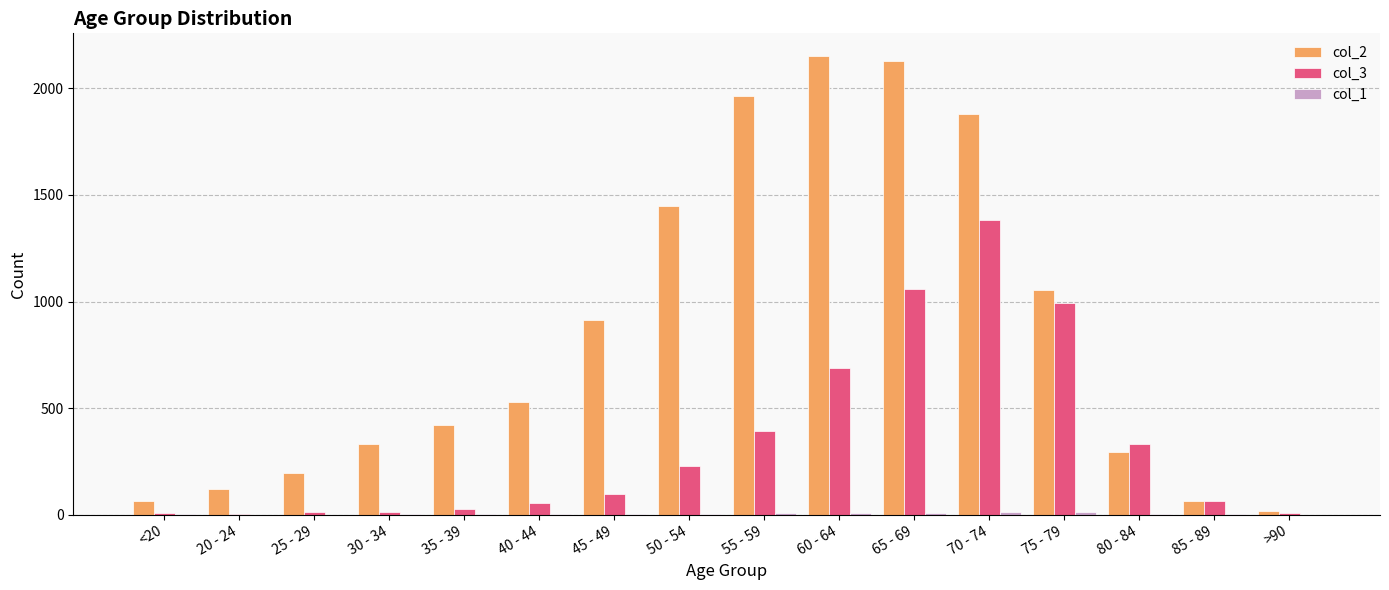

Which series has the largest total across all categories?

col_2